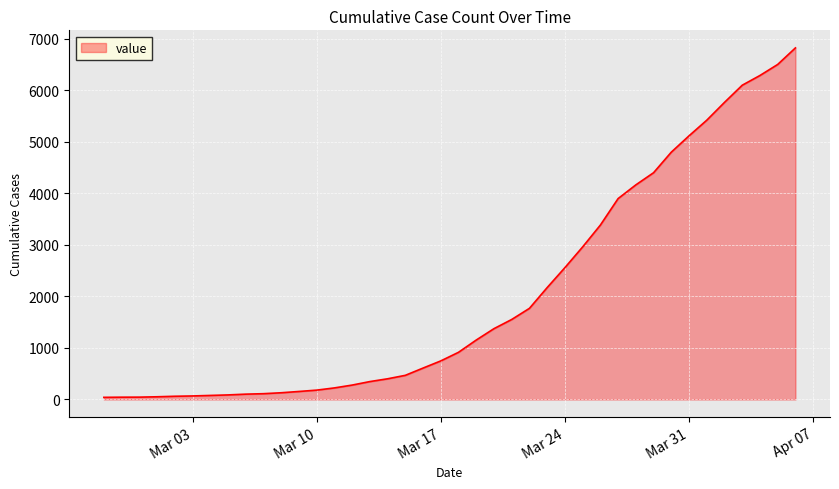

How many lines are shown in the chart?

1